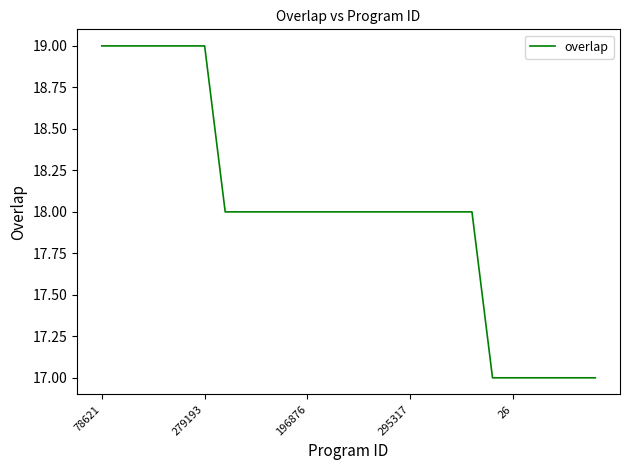

What is the maximum value shown in the chart?

19